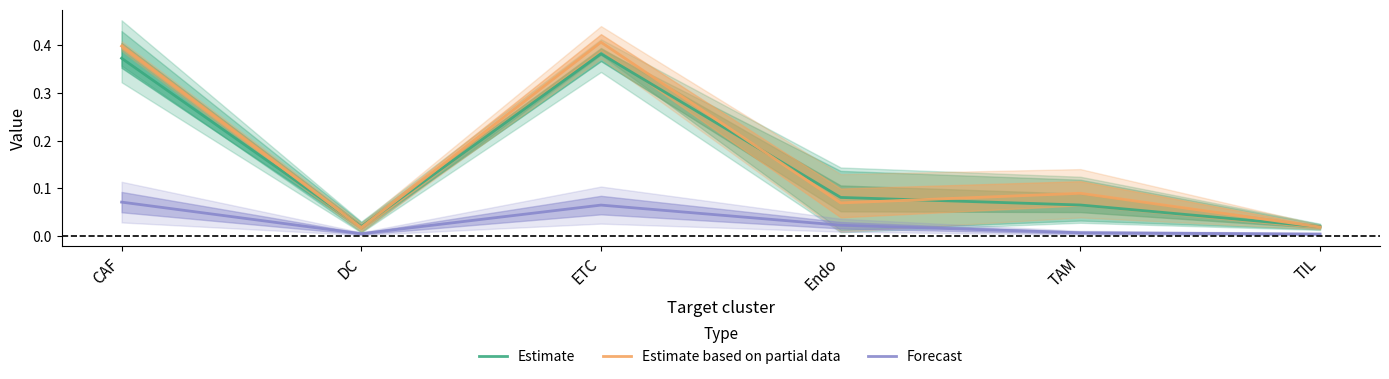

The value of Estimate based on partial data at Endo is 0.1. True or false?

True